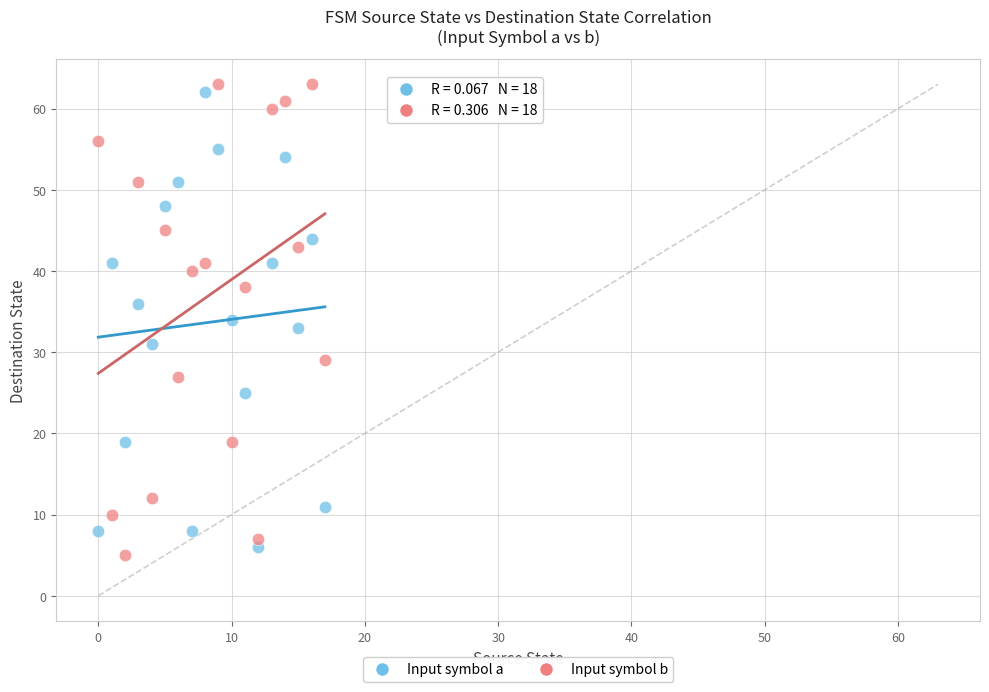

Which series has the largest Y range (max minus min)?

Input symbol b